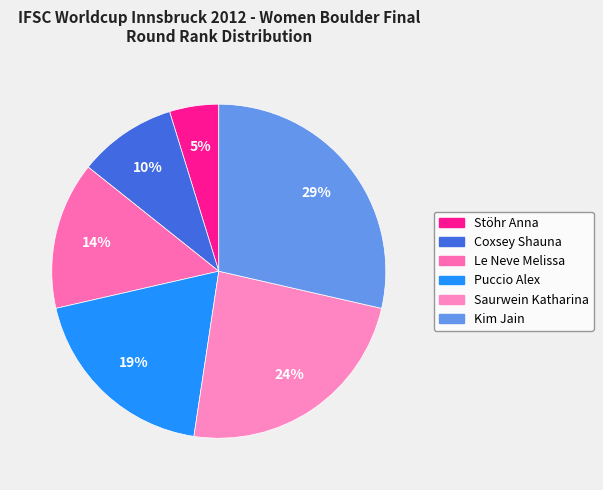

Is there any slice that represents more than half of the pie?

No